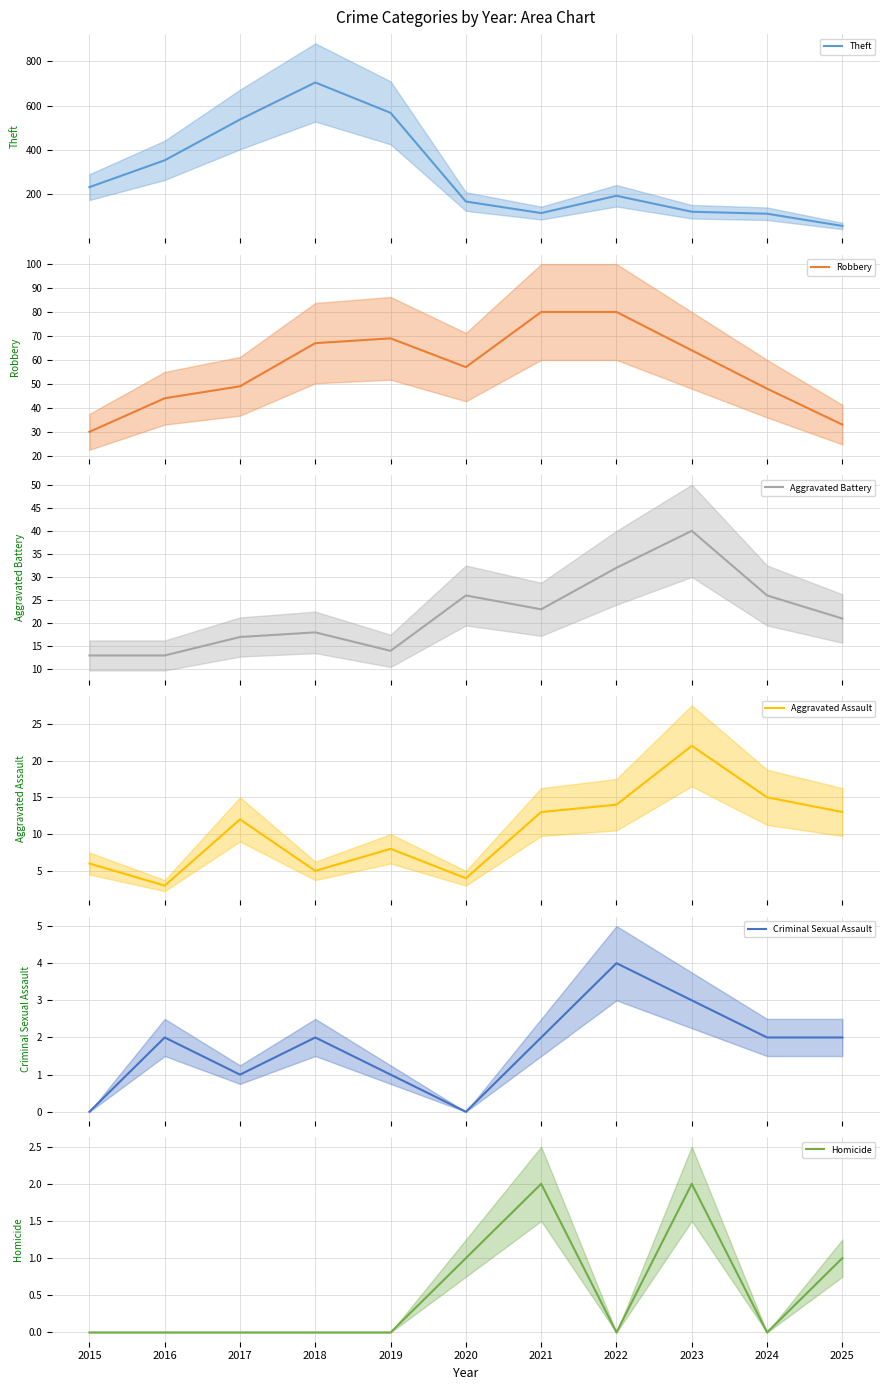

Read the Theft value at 2023, to the nearest 50.

100